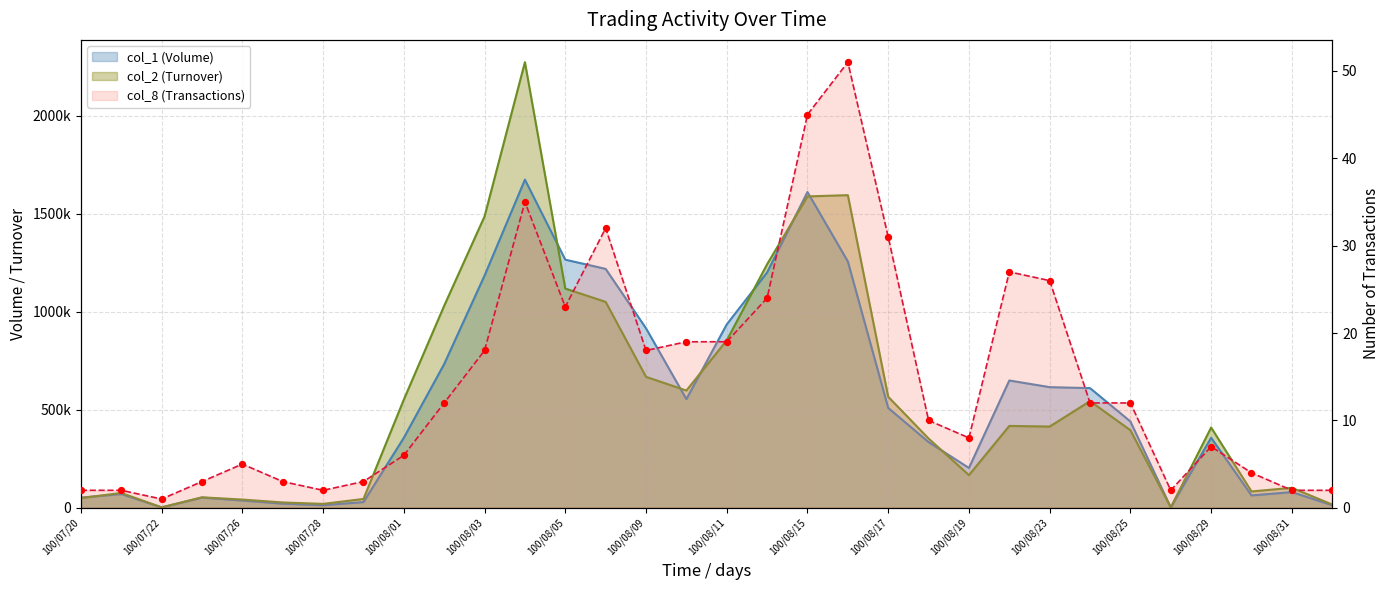

Which series reaches the maximum Y coordinate?

col_2 (Turnover)